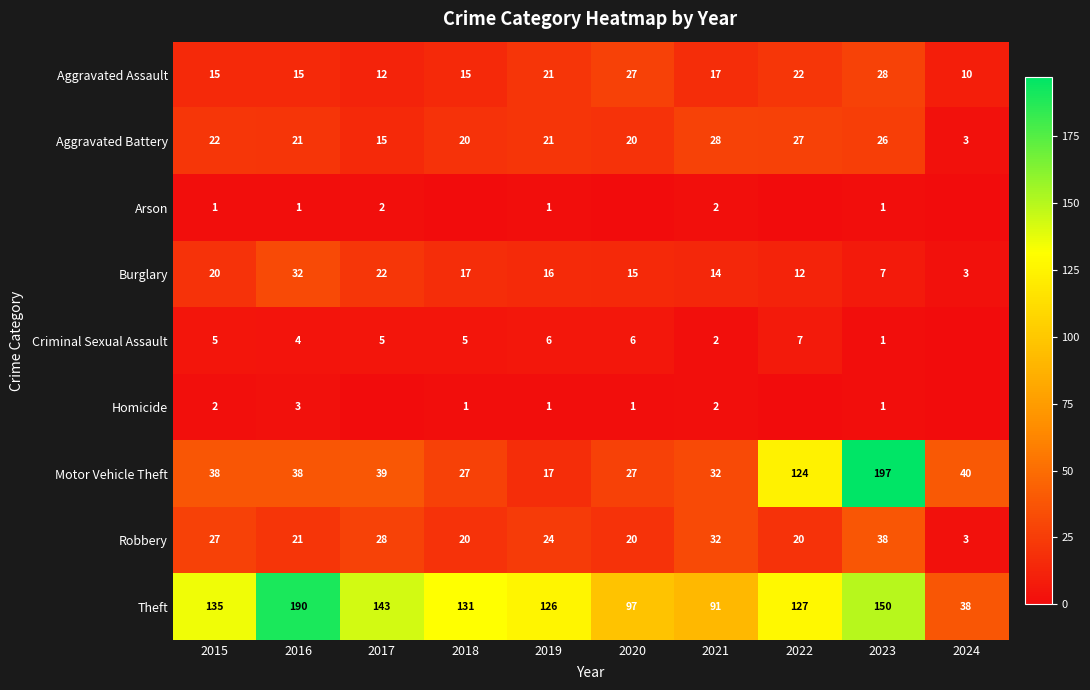

What is the total value across all series at 2016?

325